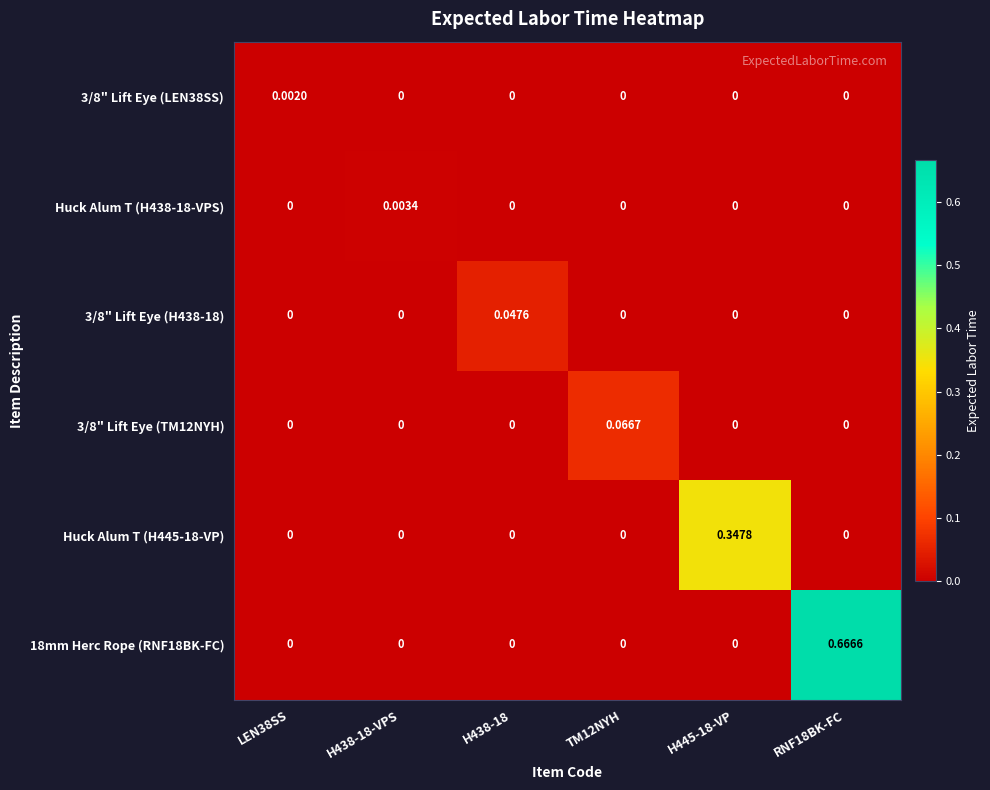

Which has a higher value, H445-18-VP or H438-18-VPS?

H445-18-VP